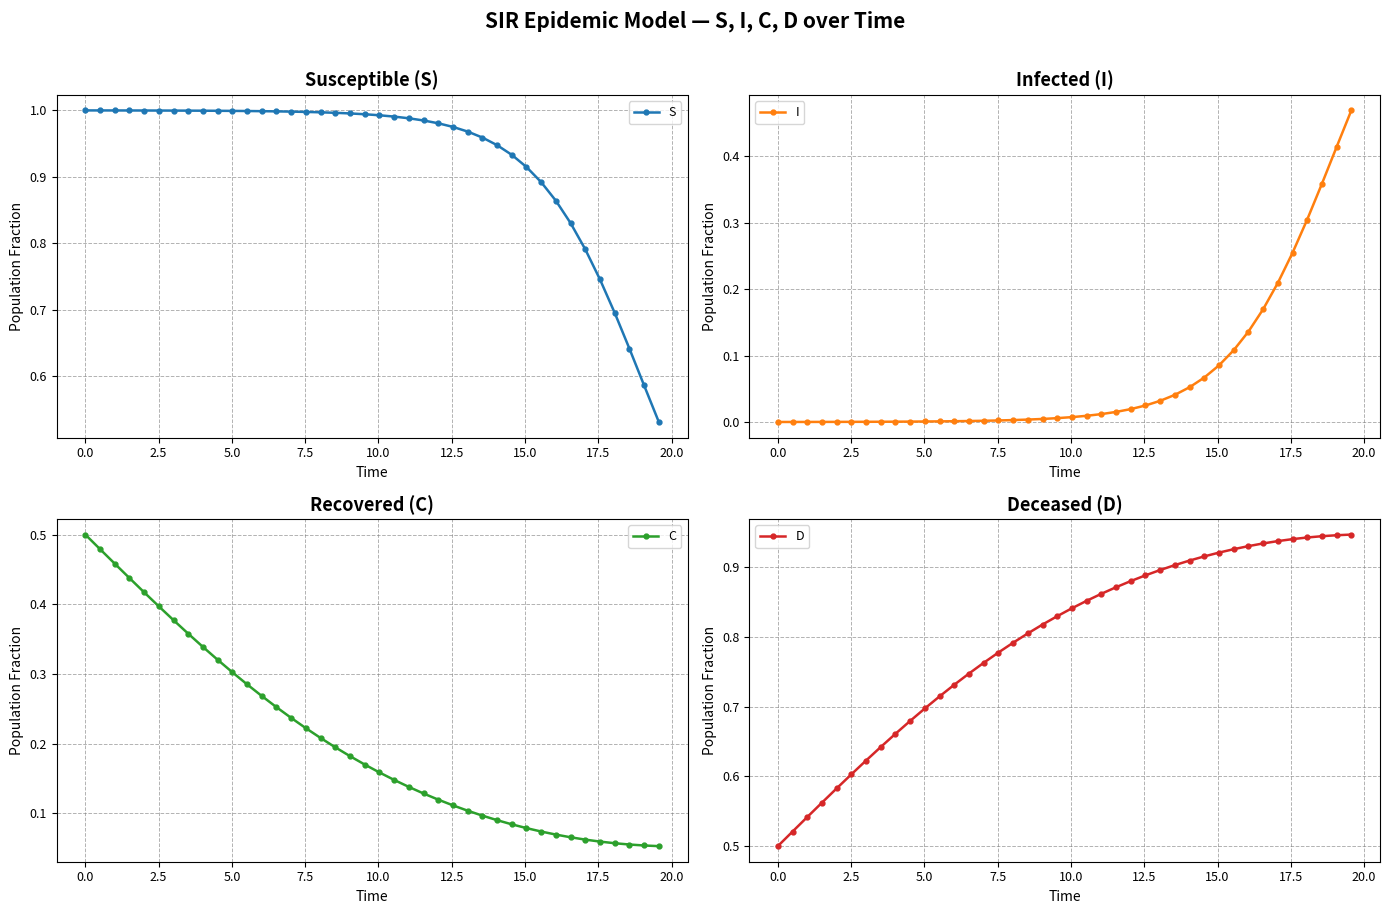

List the series in order of their overall mean, lowest first.

I, C, D, S